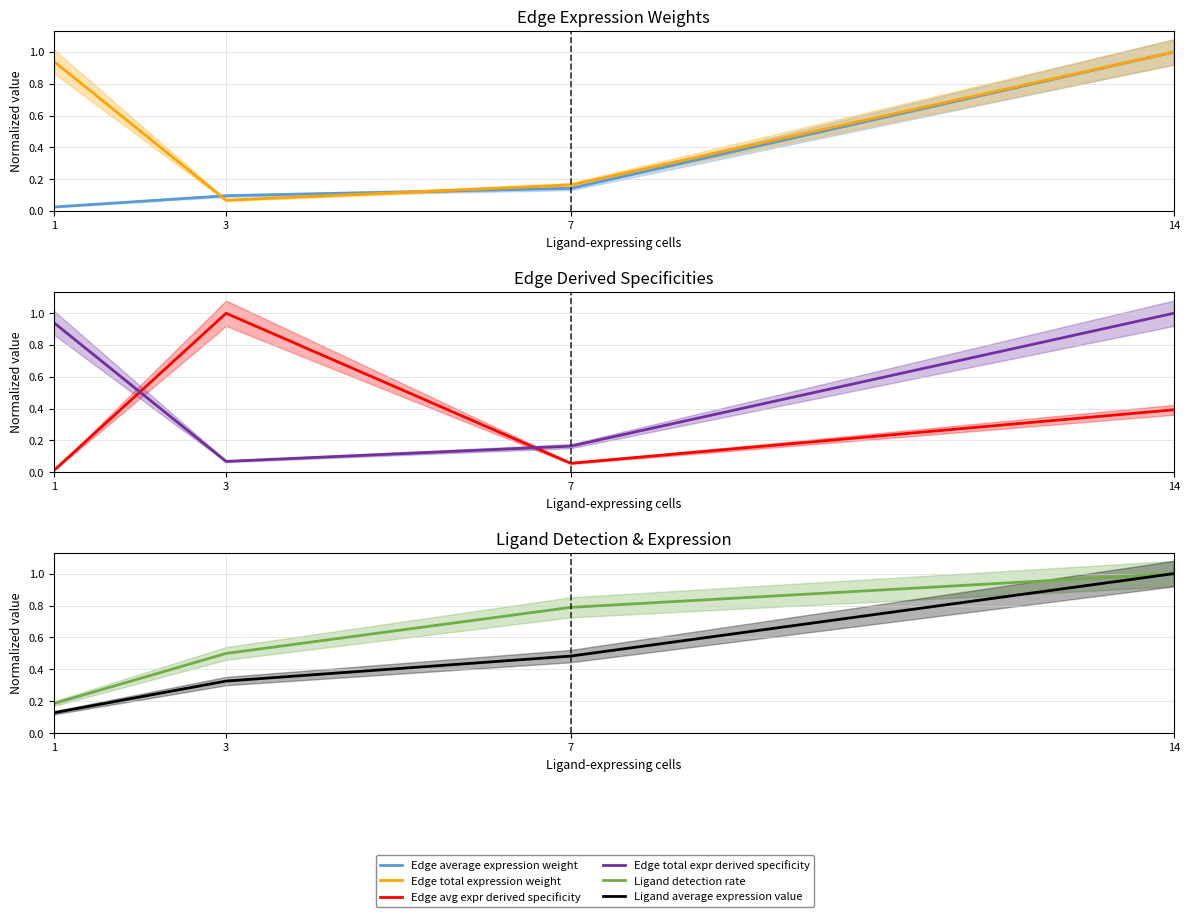

The Edge total expr derived specificity series shows 1.4 at 14. True or false?

False